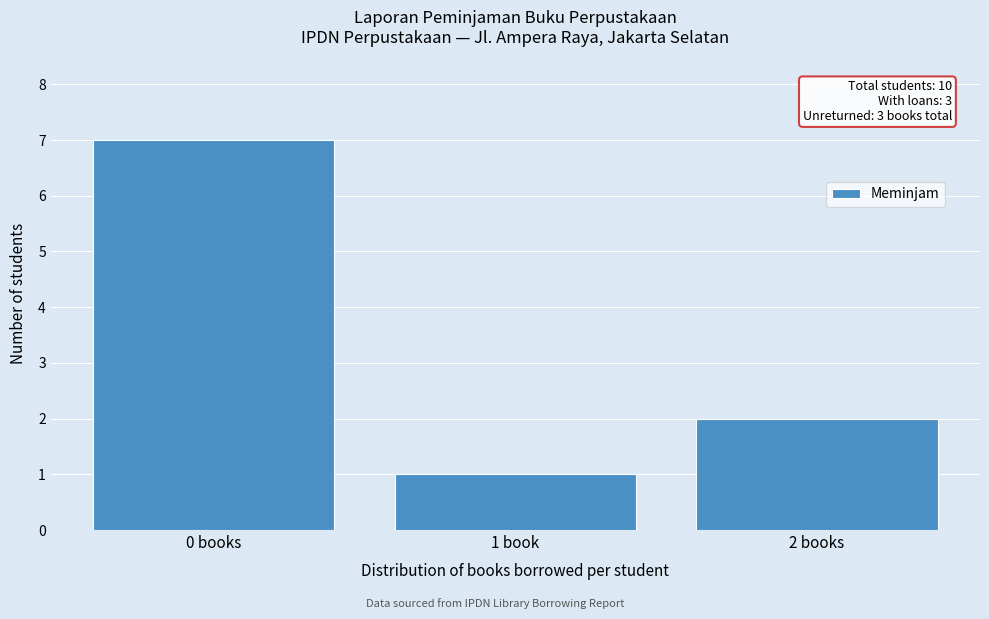

Reading left to right, extract all data points from this chart.

0 books=7	1 book=1	2 books=2